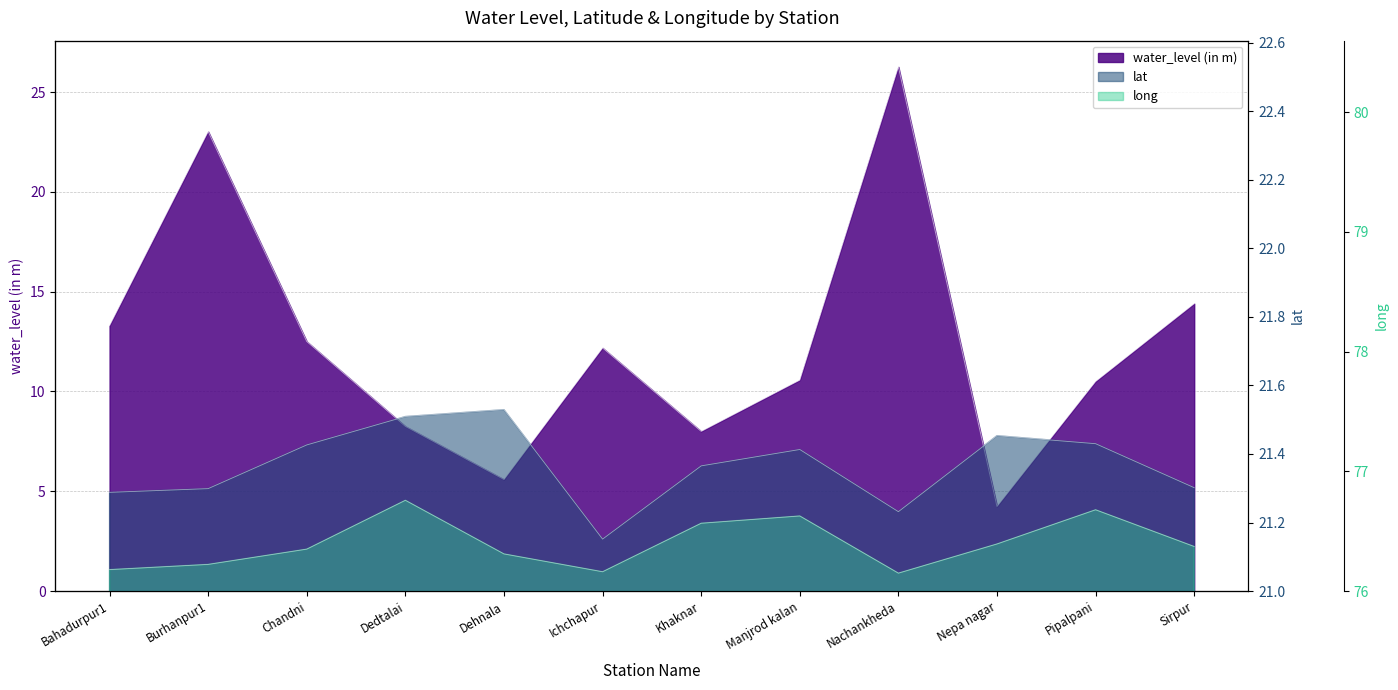

Reading right to left, what are all the values shown in this chart?

water_level (in m): 14.4	10.5	4.2	26.3	10.6	8.0	12.2	5.6	8.2	12.5	23.0	13.3
lat: 21.3	21.4	21.5	21.2	21.4	21.4	21.2	21.5	21.5	21.4	21.3	21.3
long: 76.4	76.7	76.4	76.2	76.6	76.6	76.2	76.3	76.8	76.4	76.2	76.2